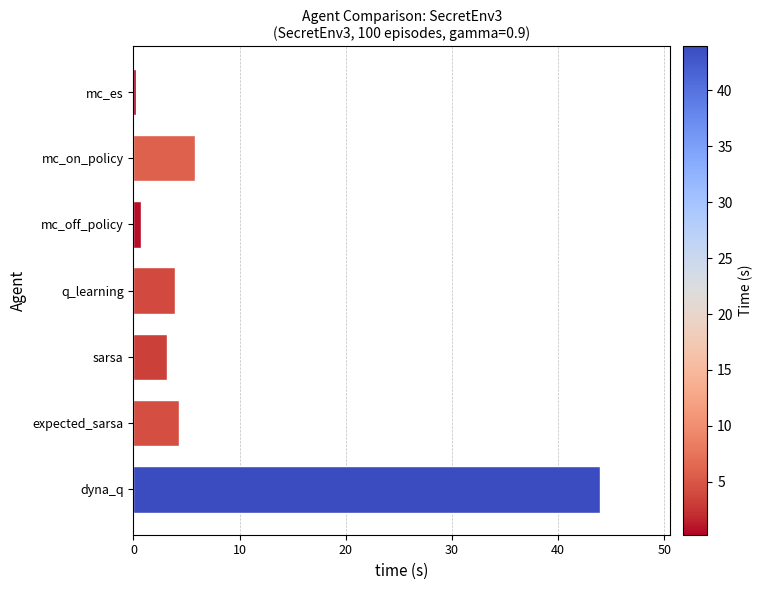

How many distinct data groups are displayed?

1